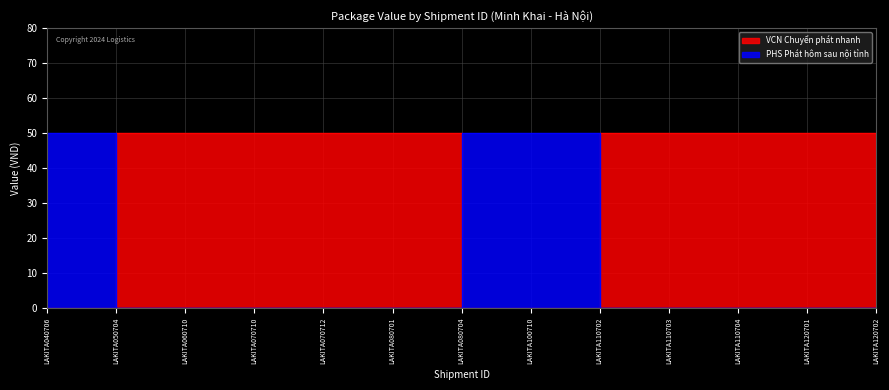

Is it true that PHS Phát hôm sau nội tỉnh equals 0 at LAKITA110704?

True